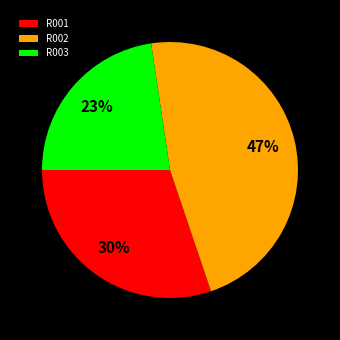

To the nearest percent, what portion does R001 represent?

30%